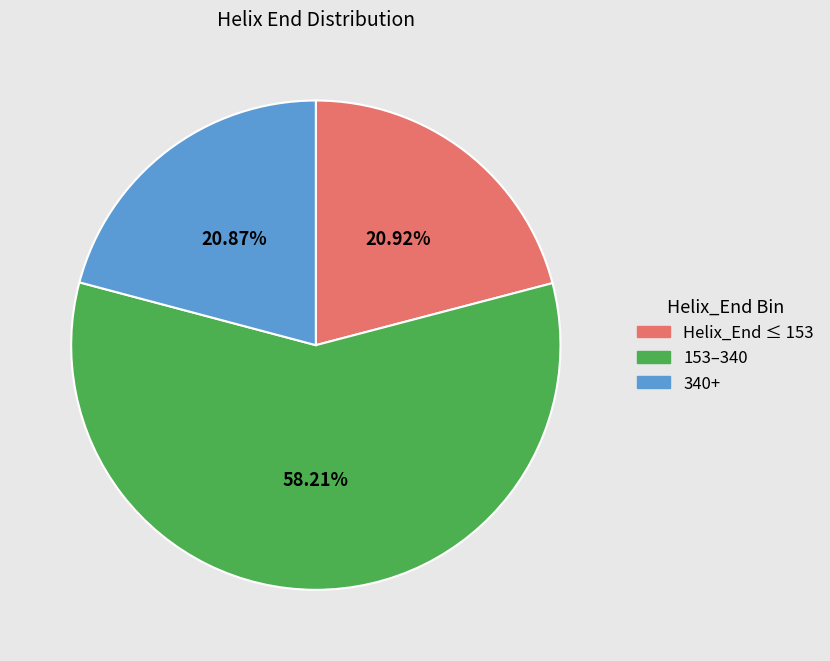

Which has a higher value, 340+ or 153–340?

153–340